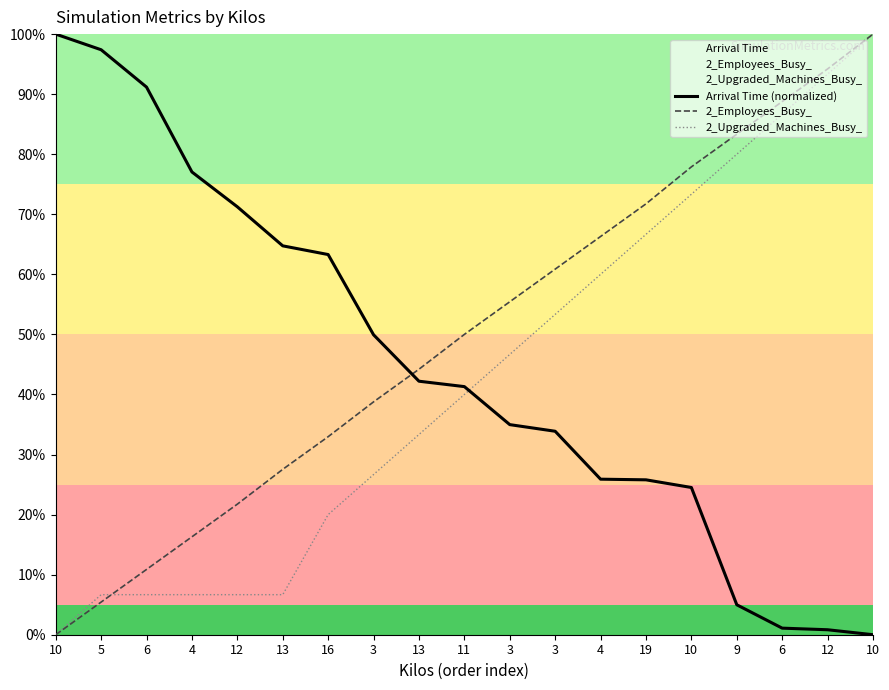

Does the chart have visible grid lines?

No